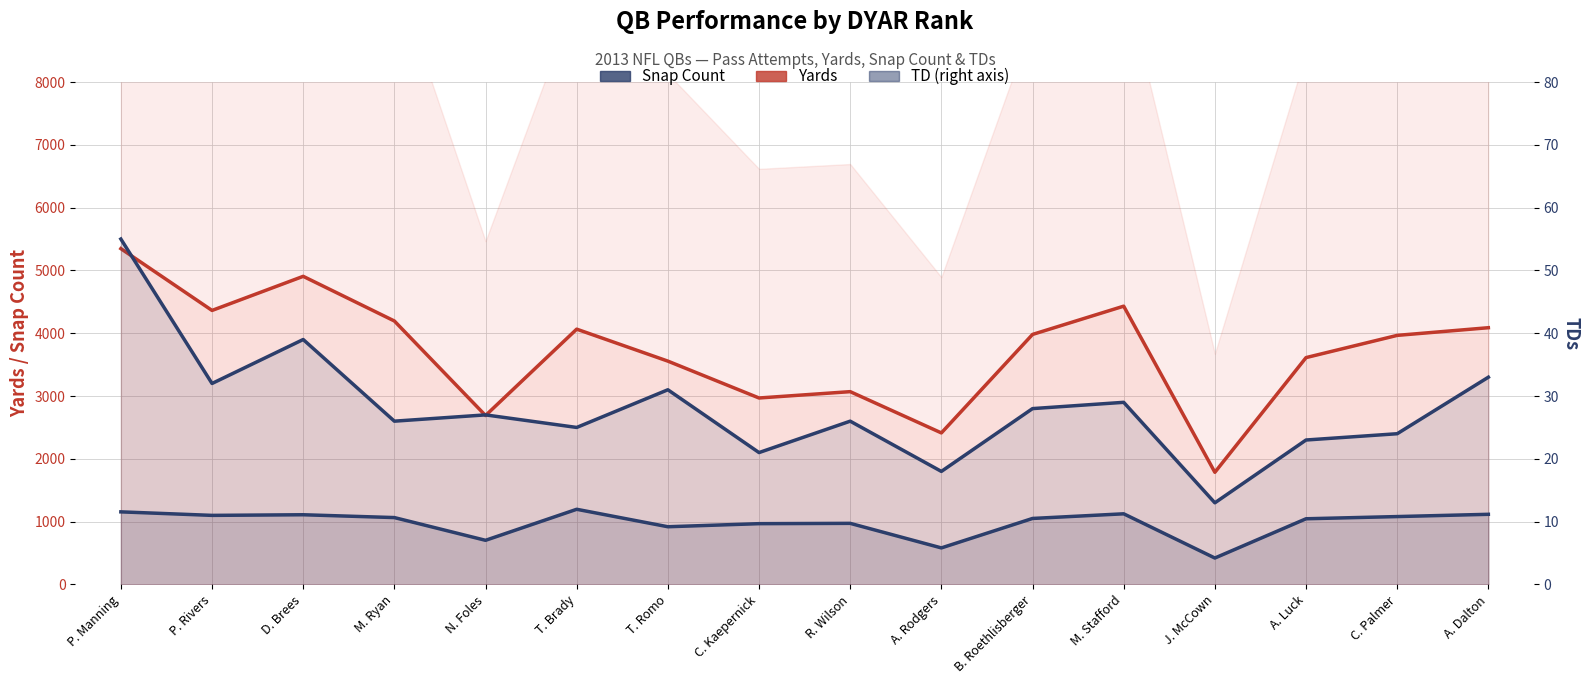

What is the label of the 7th point from the left?

T. Romo